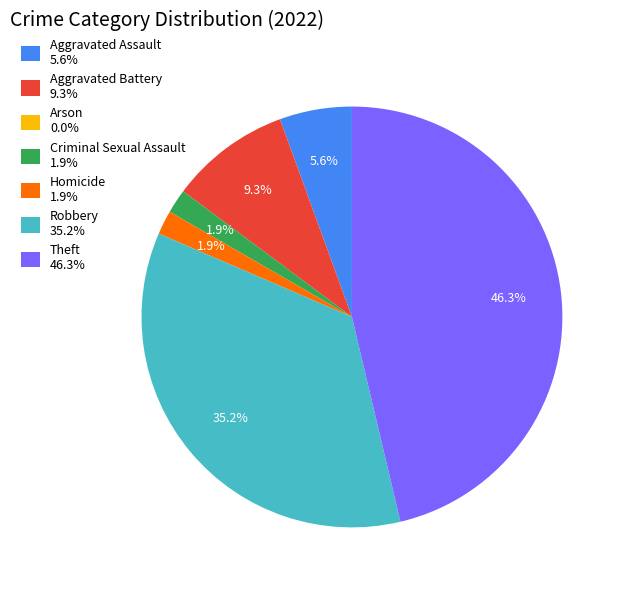

To the nearest percent, what portion does Aggravated Assault represent?

6%